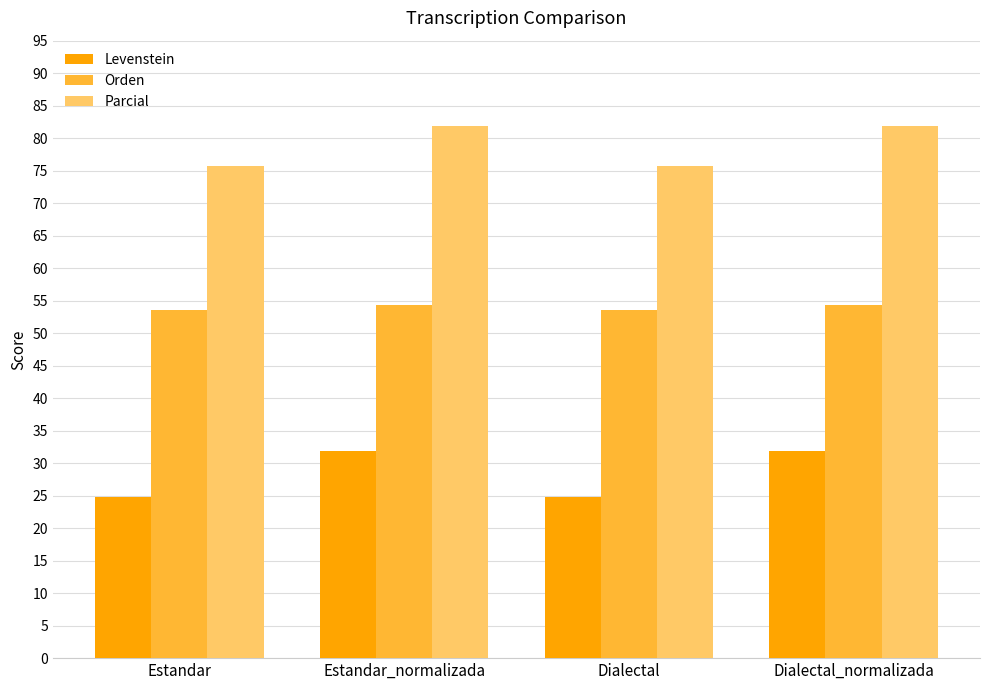

What position from the right is Estandar?

4